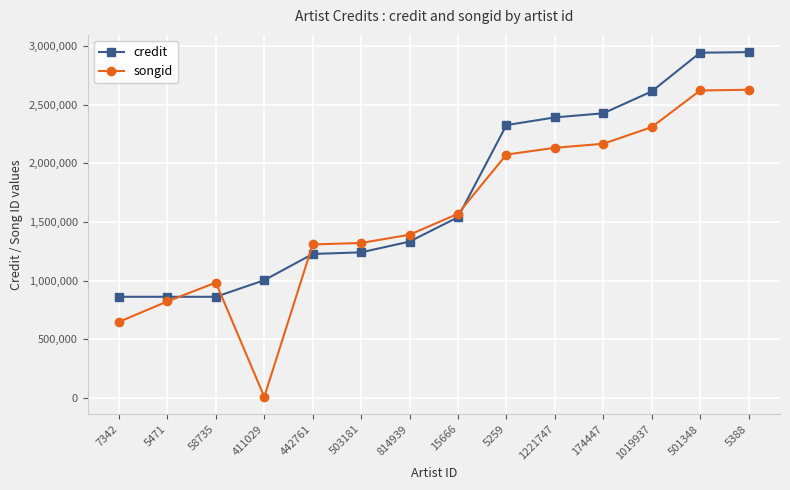

Where is the first local minimum for songid?

411029